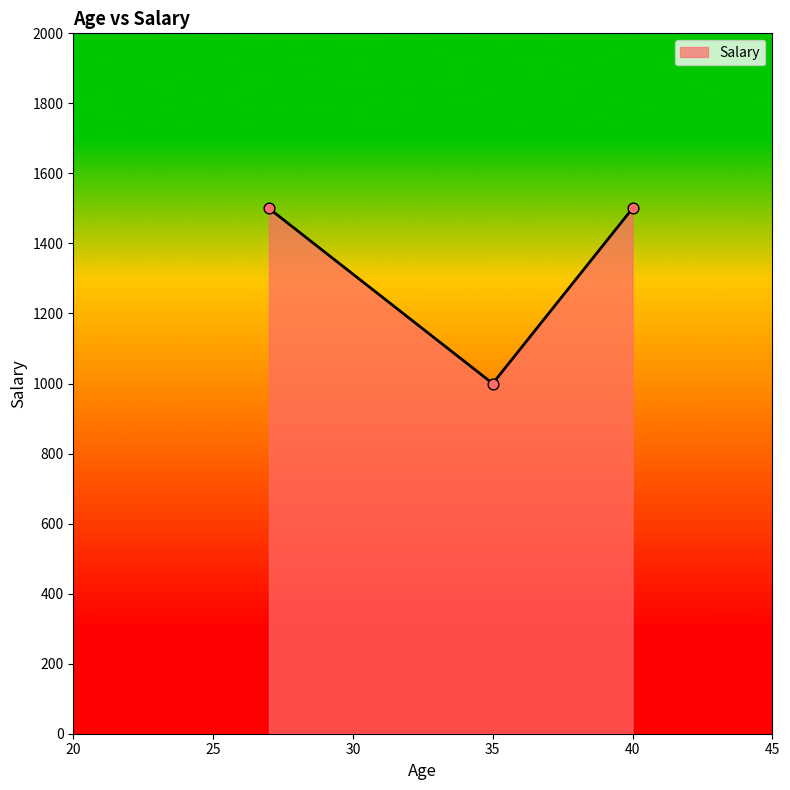

What is the maximum value shown in the chart?

1500